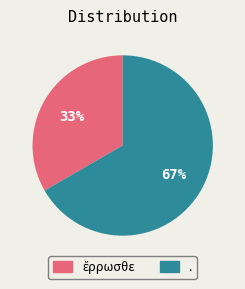

What percentage is the . slice, to the nearest percent?

67%